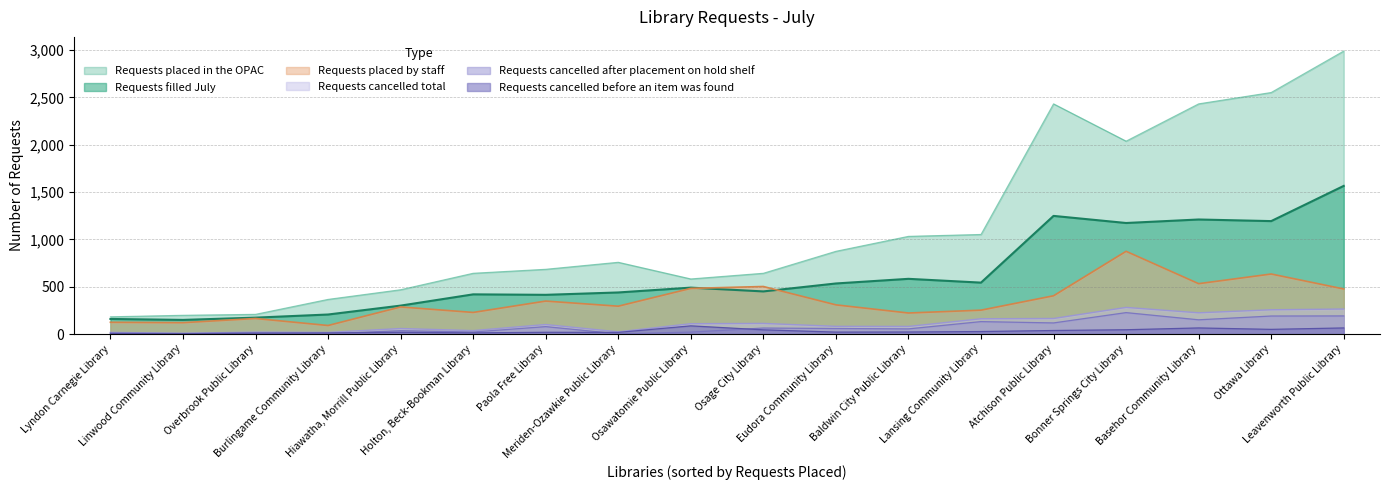

Which series changed the most between Meriden-Ozawkie Public Library and Ottawa Library?

Requests placed in the OPAC